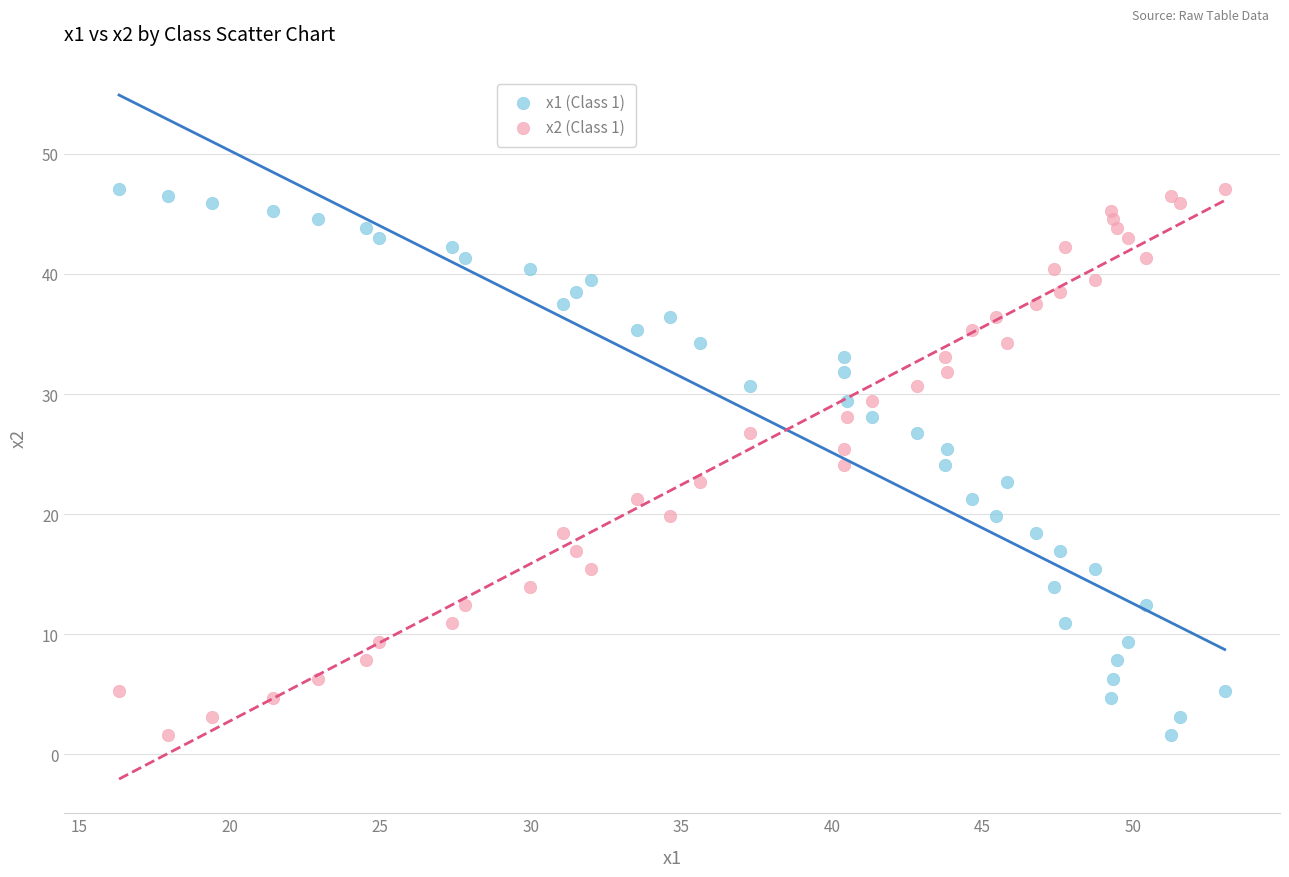

What are all the series names shown in the legend?

x1 (Class 1), x2 (Class 1)